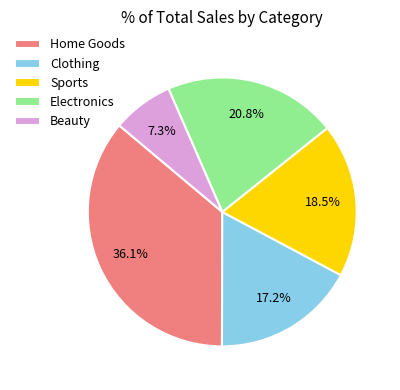

Which category has the smallest portion of the pie?

Beauty